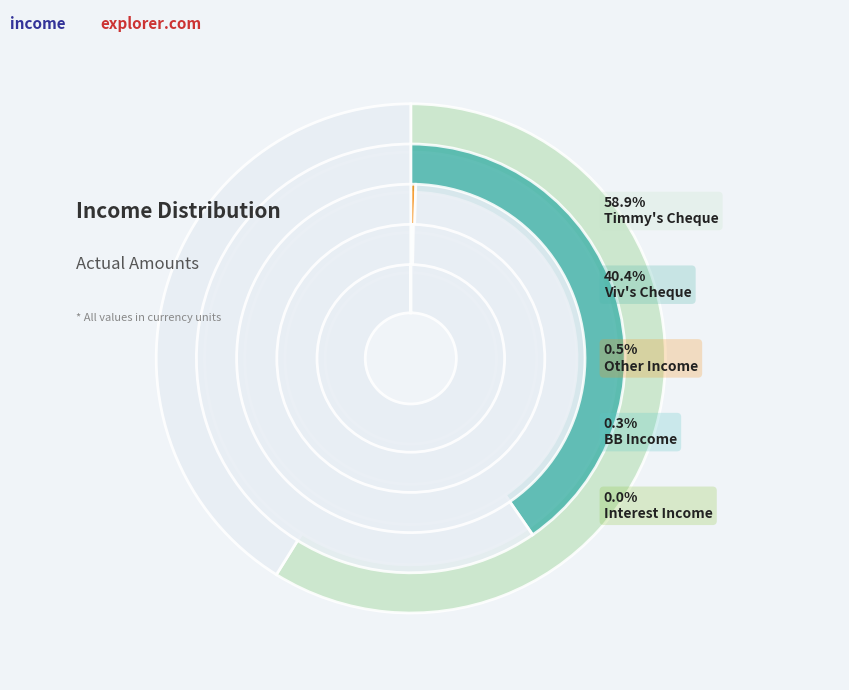

Which slice is the smallest?

Interest Income